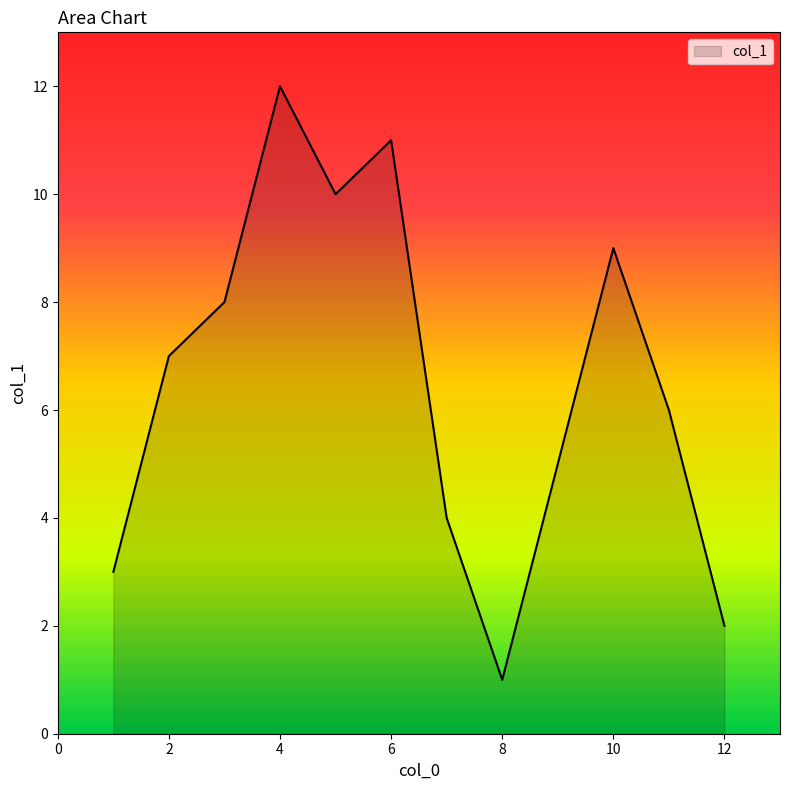

What is the difference between the maximum and minimum values?

11